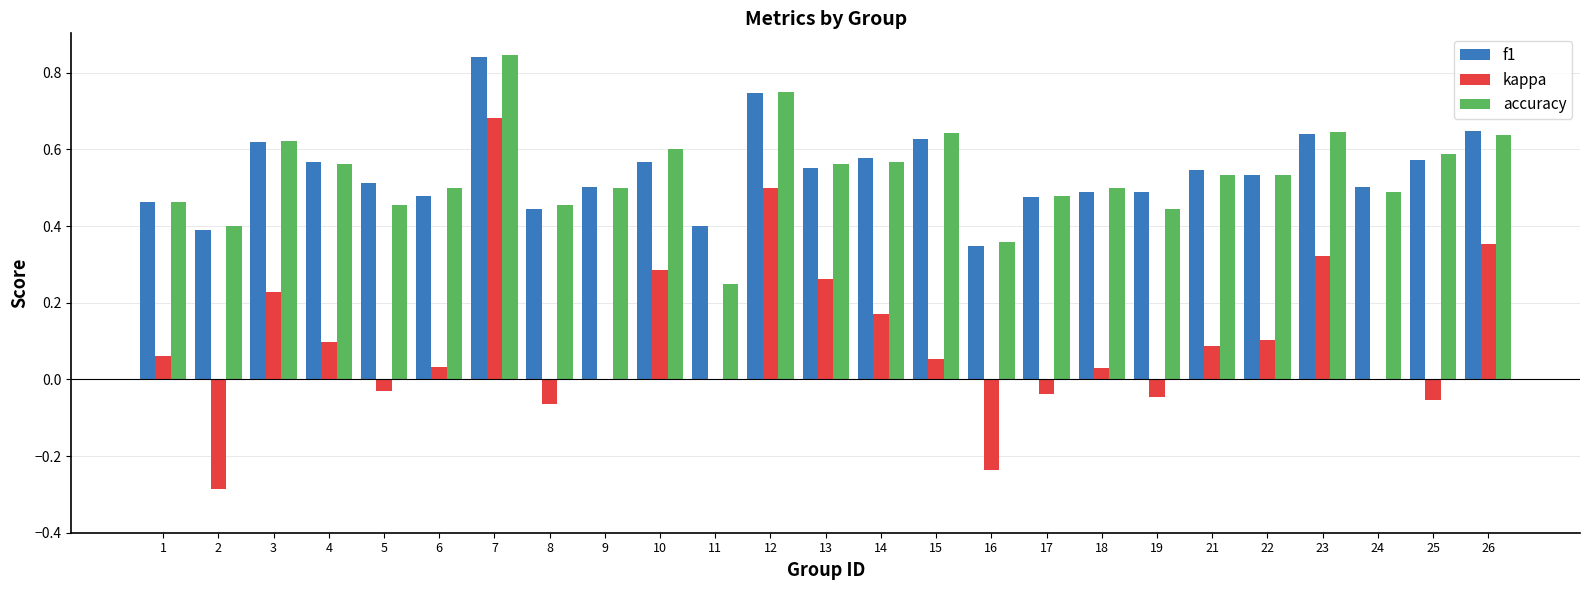

How many distinct data groups are displayed?

3